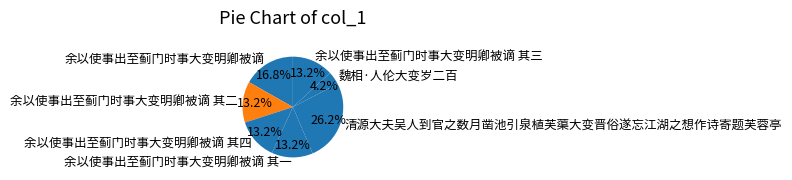

Is it true that 余以使事出至蓟门时事大变明卿被谪 其二 is 13% of the pie?

True